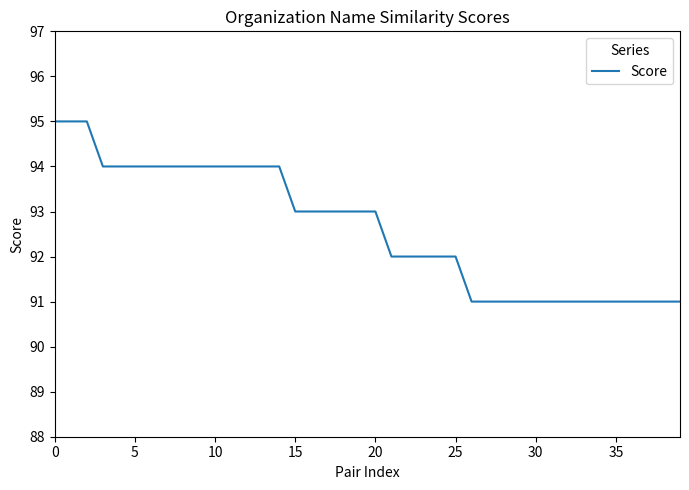

What is the minimum value shown in the chart?

91